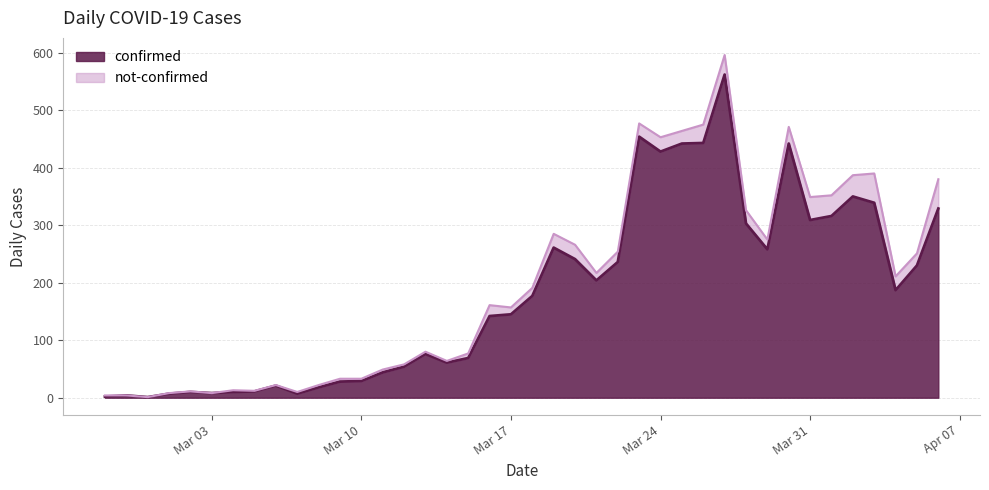

Reading right to left, what are all the values shown in this chart?

329	230	187	339	350	316	309	442	258	303	562	443	442	428	454	236	204	241	261	177	145	142	69	61	76	54	44	29	28	18	7	21	11	10	8	10	7	1	4	2